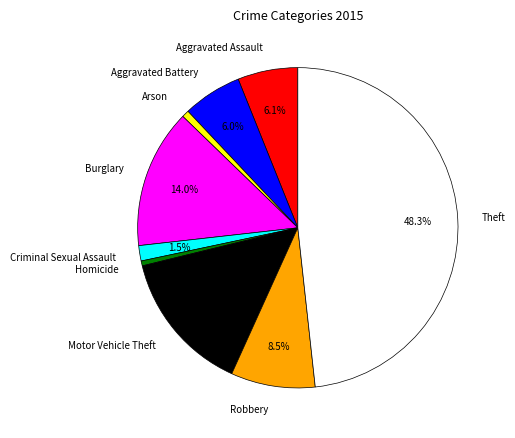

Between Robbery and Criminal Sexual Assault, which is larger?

Robbery